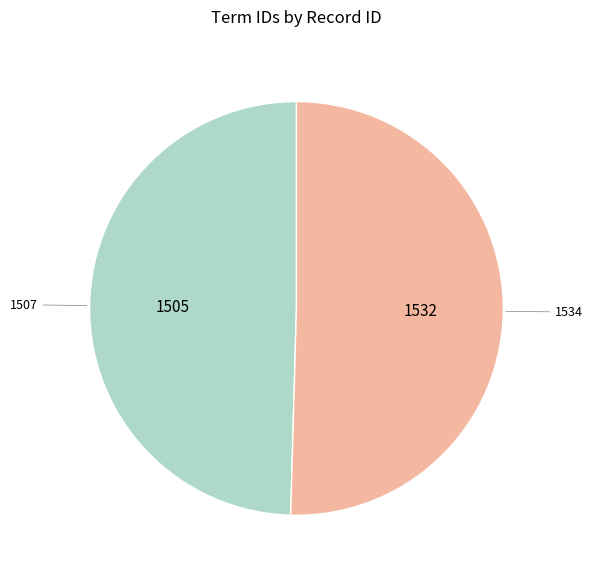

Between 1507 and 1534, which is larger?

1534